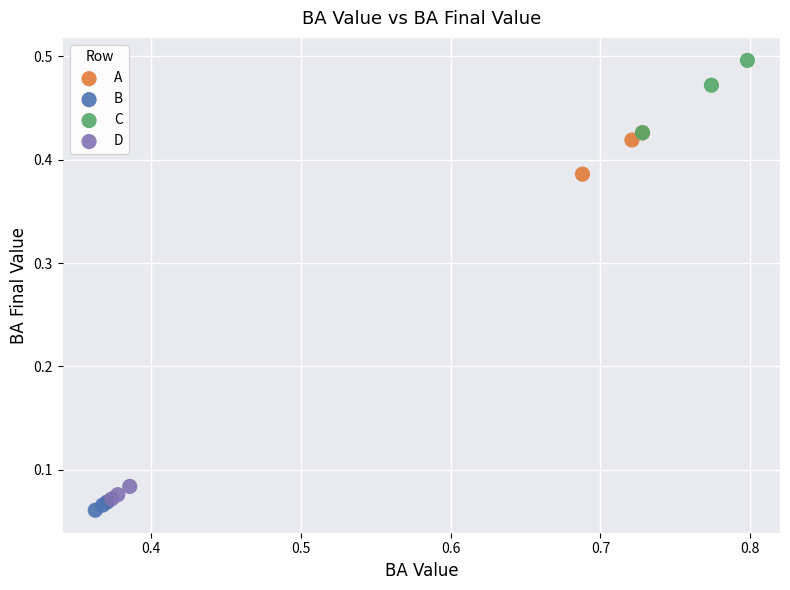

Which series contains the highest Y value?

C